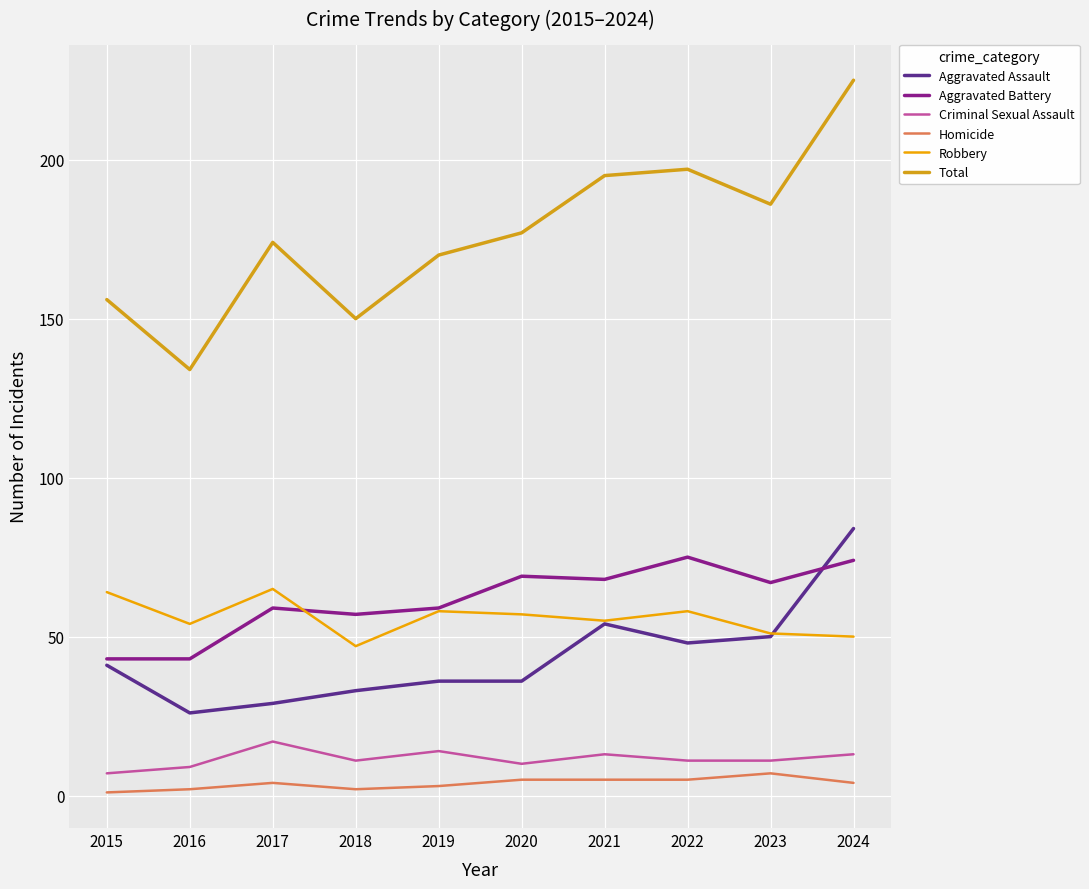

True or false: Robbery and Total cross at least once.

False